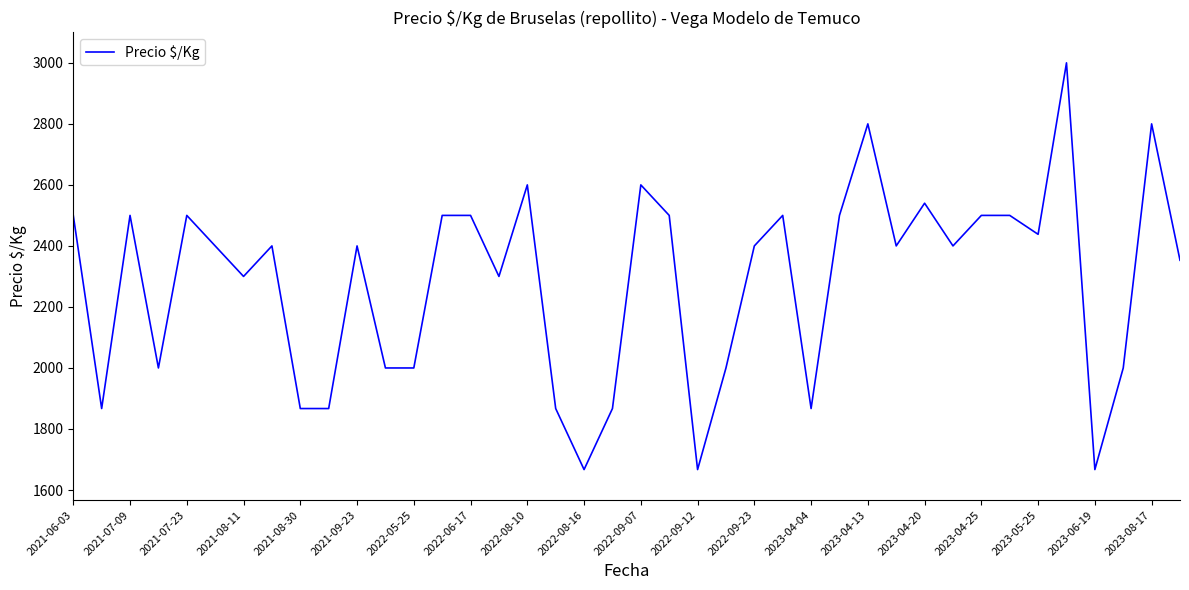

Reading left to right, list all the values displayed in this chart.

2500	1867	2500	2000	2500	2400	2300	2400	1867	1867	2400	2000	2000	2500	2500	2300	2600	1867	1667	1867	2600	2500	1667	2000	2400	2500	1867	2500	2800	2400	2540	2400	2500	2500	2438	3000	1667	2000	2800	2353